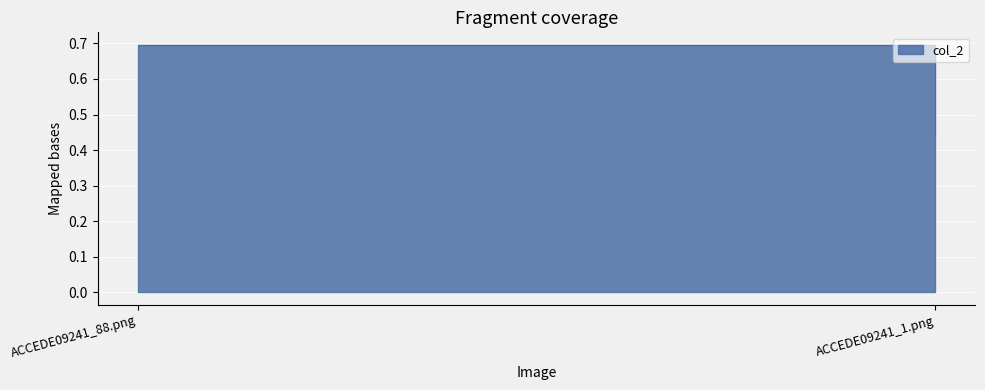

Rank the categories by value from lowest to highest.

ACCEDE09241_1.png, ACCEDE09241_88.png